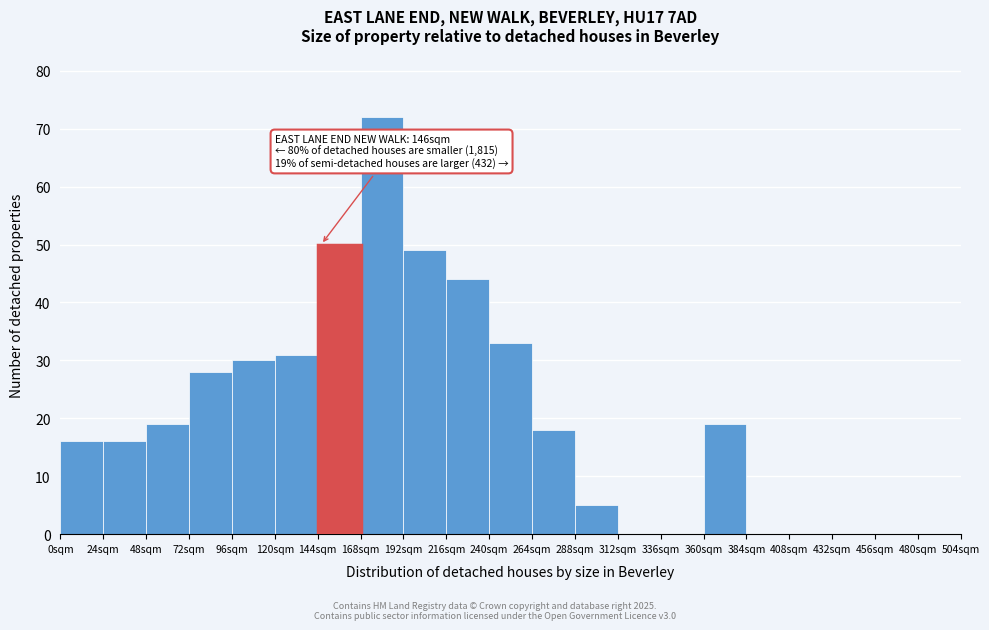

Over which range of the x-axis is the bar tallest?

168 to 192